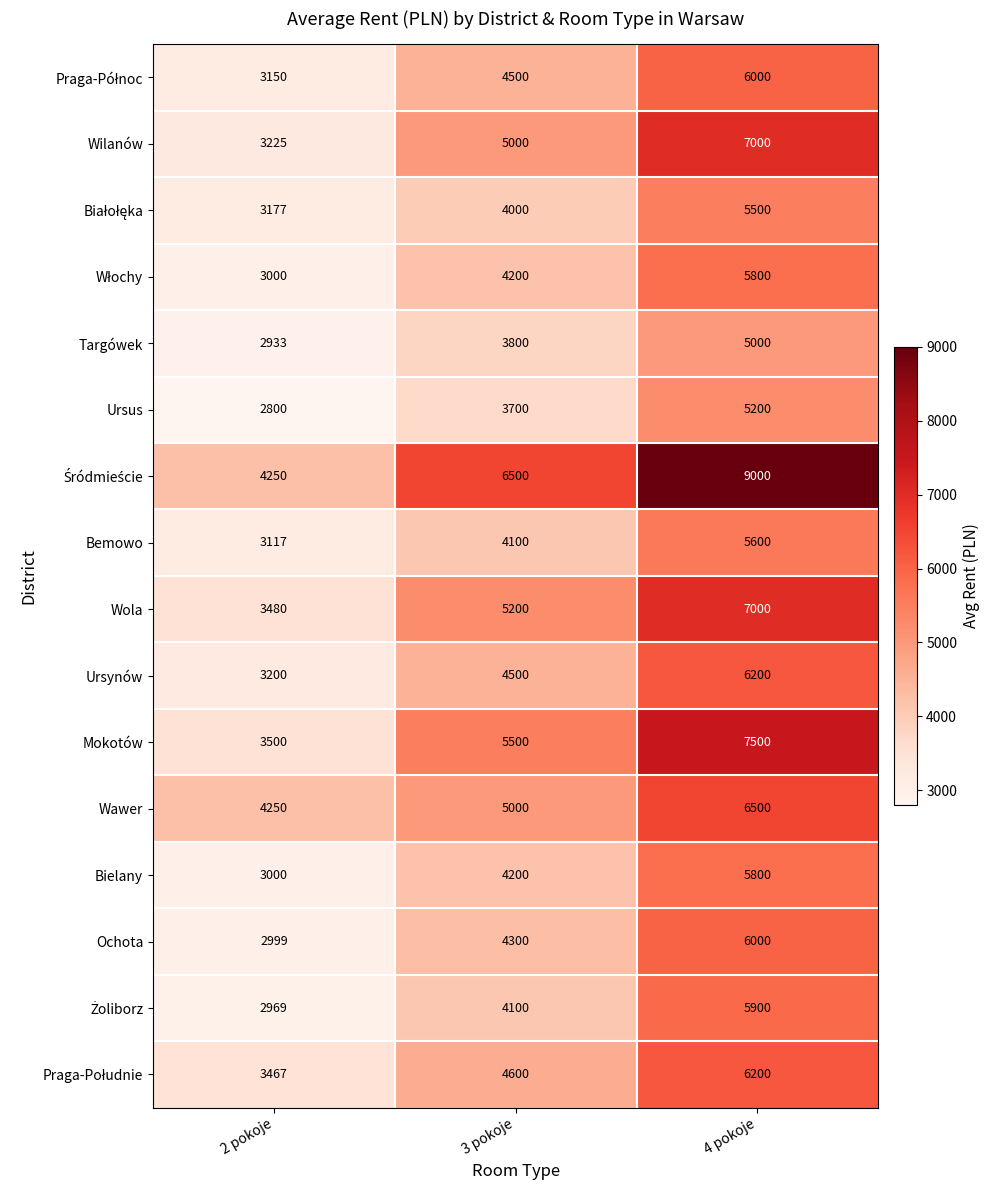

What is the difference between the second highest and minimum values in the Ochota series?

1301